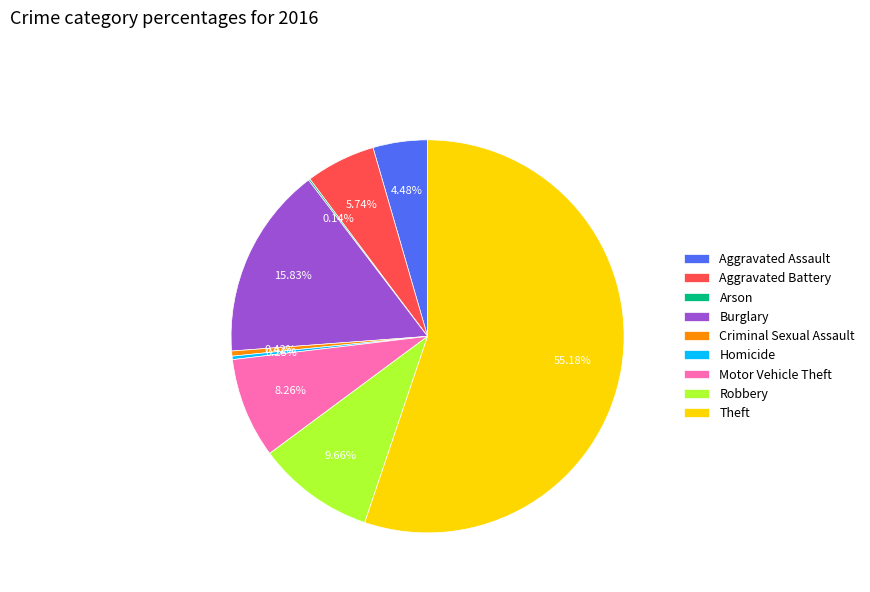

Is it true that Criminal Sexual Assault is 0% of the pie?

True